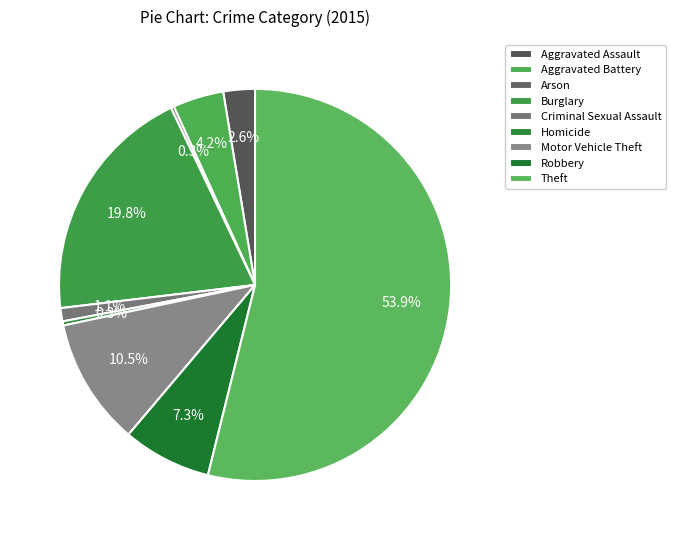

What percentage is the Motor Vehicle Theft slice, to the nearest percent?

11%